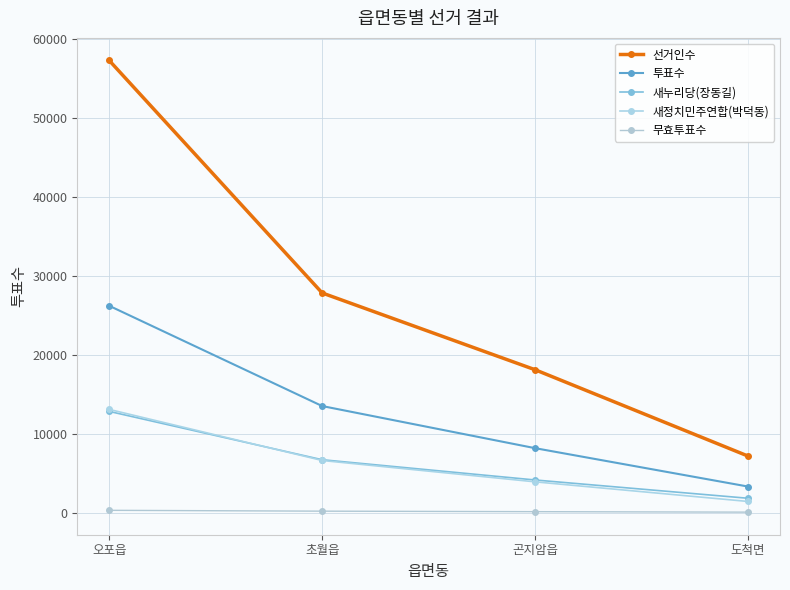

What is the spread (max minus min) of values at 오포읍?

57041